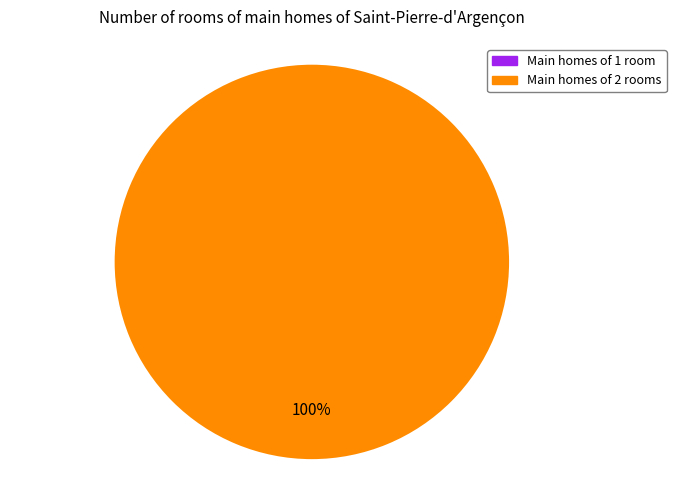

Does any single category account for the majority?

Yes